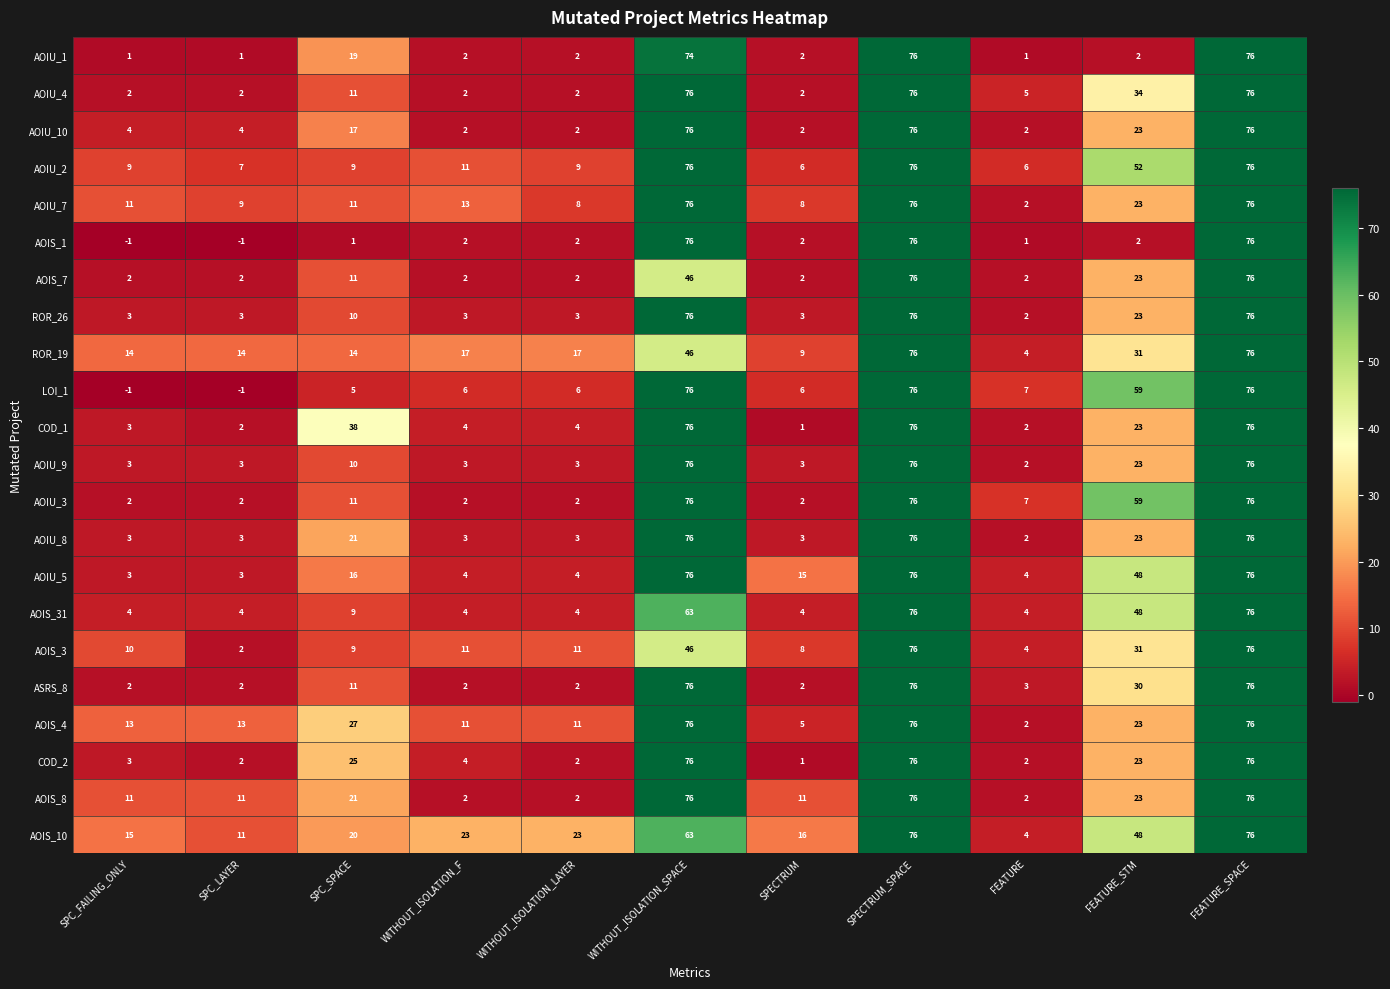

What is the difference between the highest and lowest values at FEATURE_STM?

57